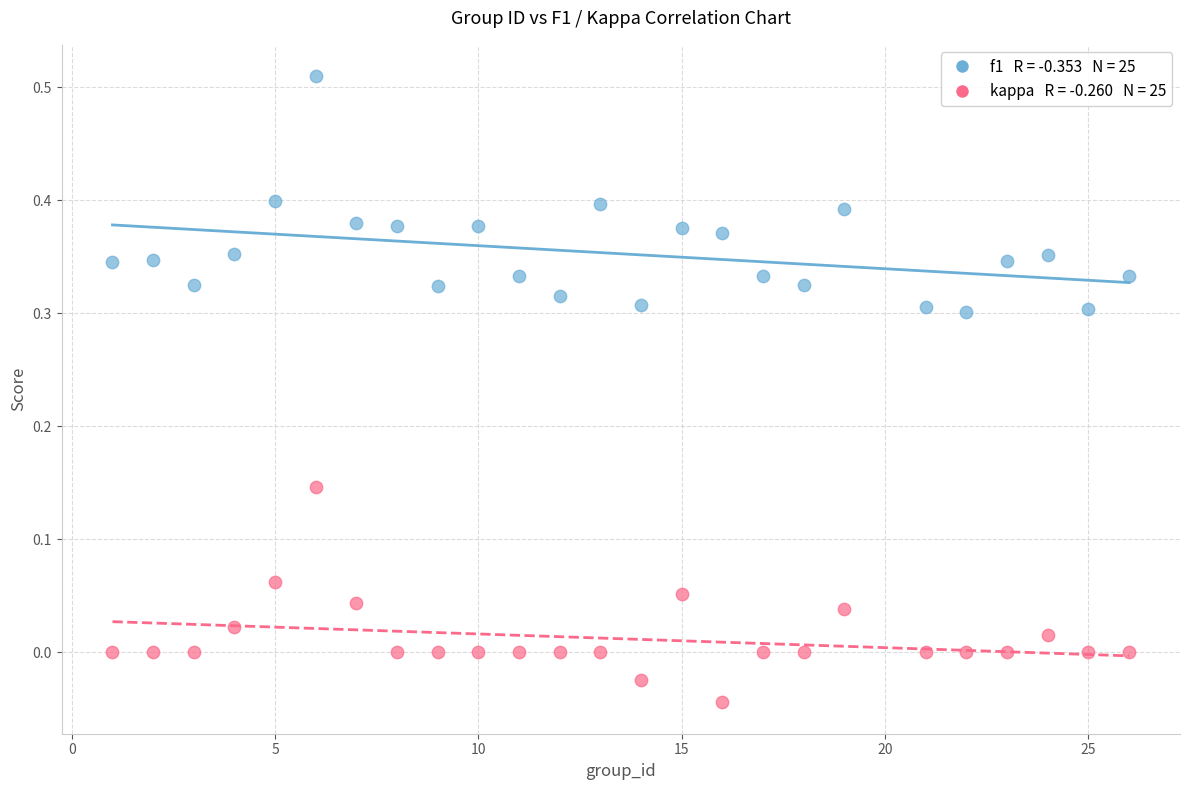

Across all data points, what is the range of X values (max minus min)?

25.0